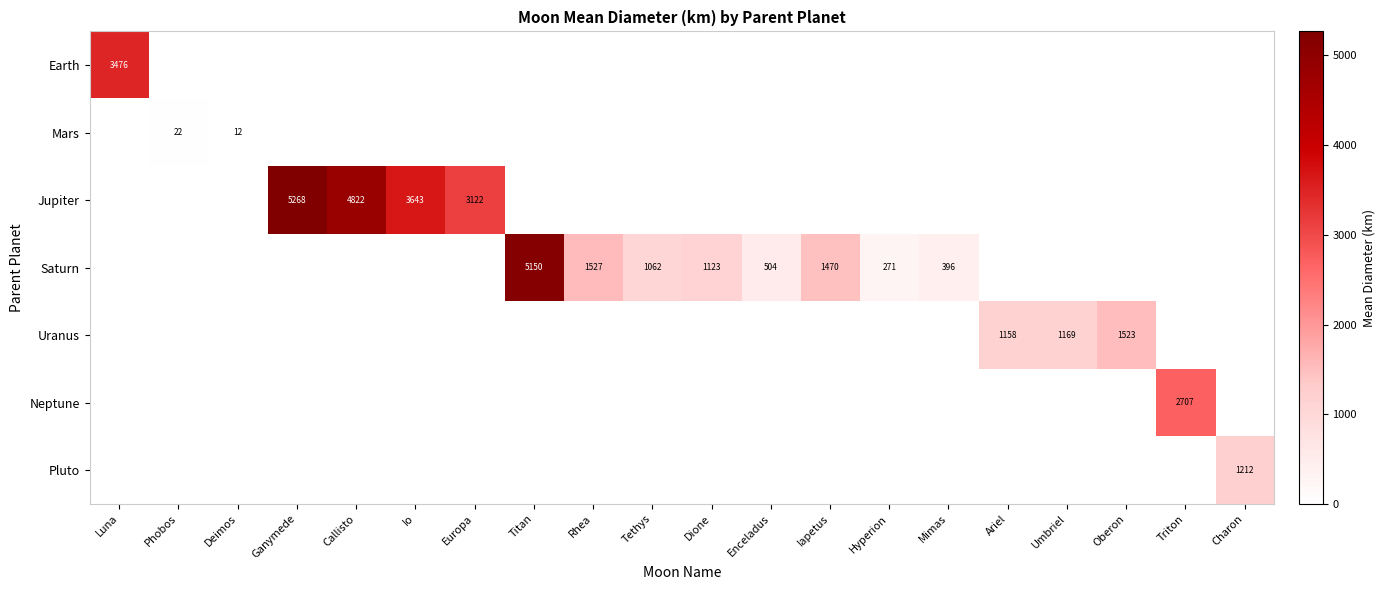

At which category does the chart reach its peak across all series?

Ganymede